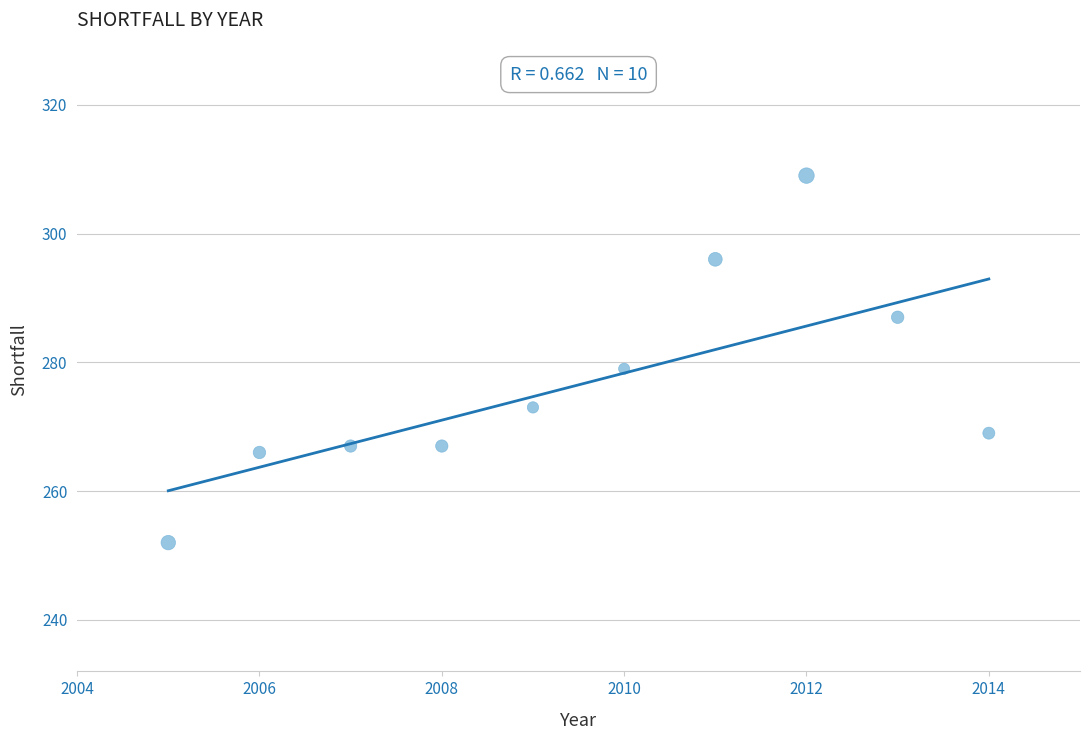

What Y value in the scatter plot is closest to 280?

279